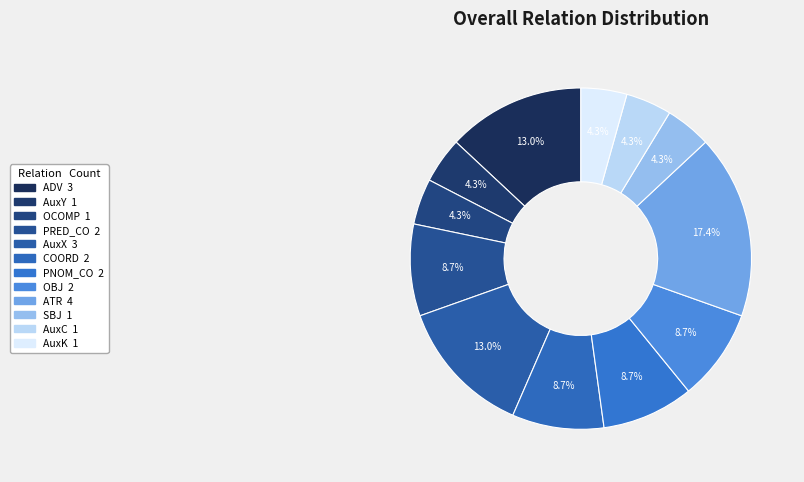

True or false: PRED_CO accounts for 9% of the total.

True